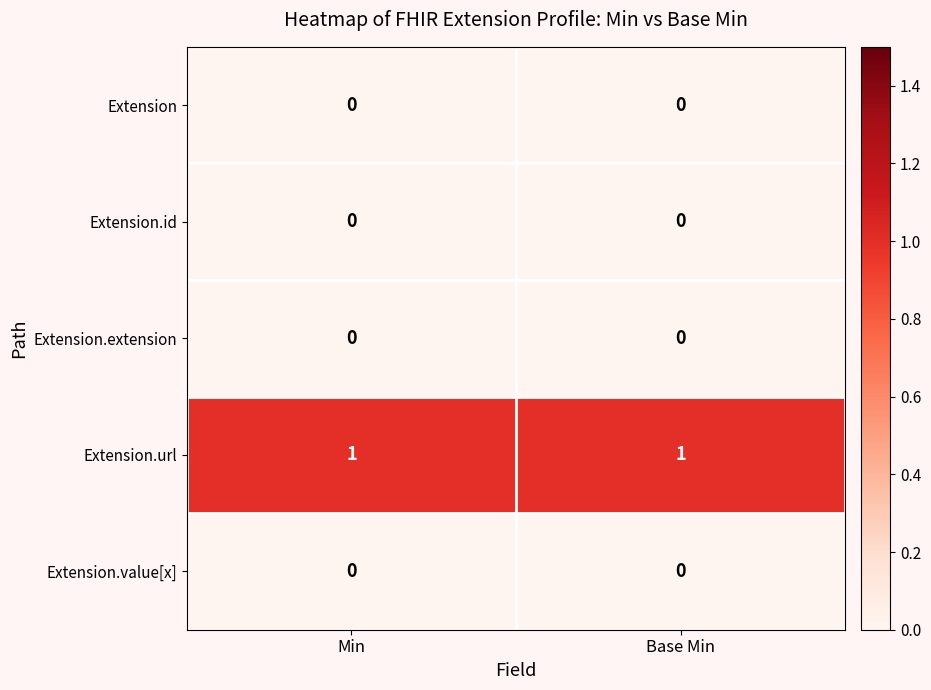

What is the difference between the highest and lowest values at Base Min?

1